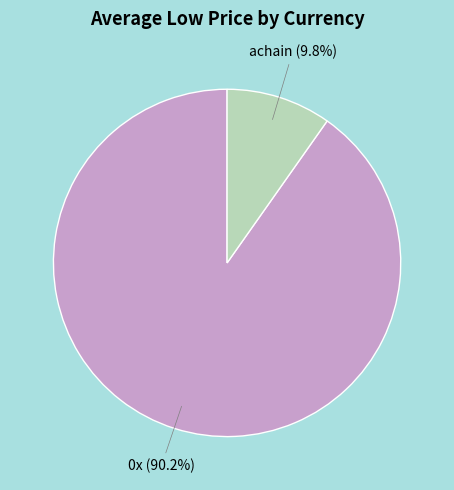

Is there any slice that represents more than half of the pie?

Yes